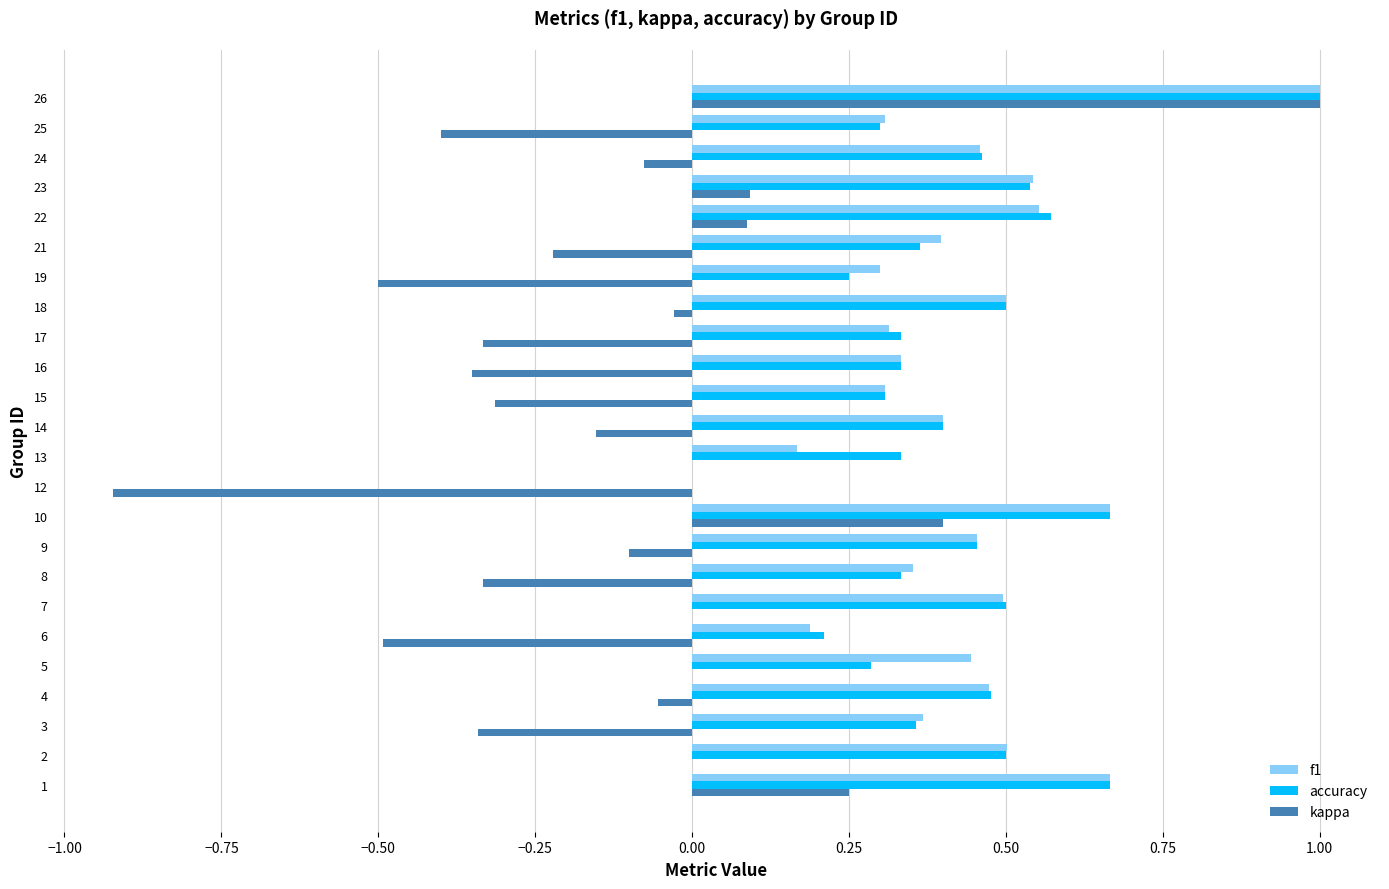

At which category does the chart reach its peak across all series?

26